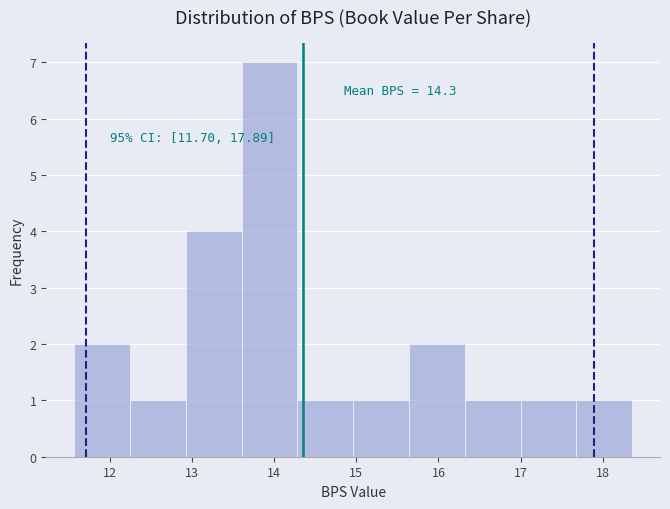

Which range on the x-axis has the tallest bar?

13.60 to 14.28